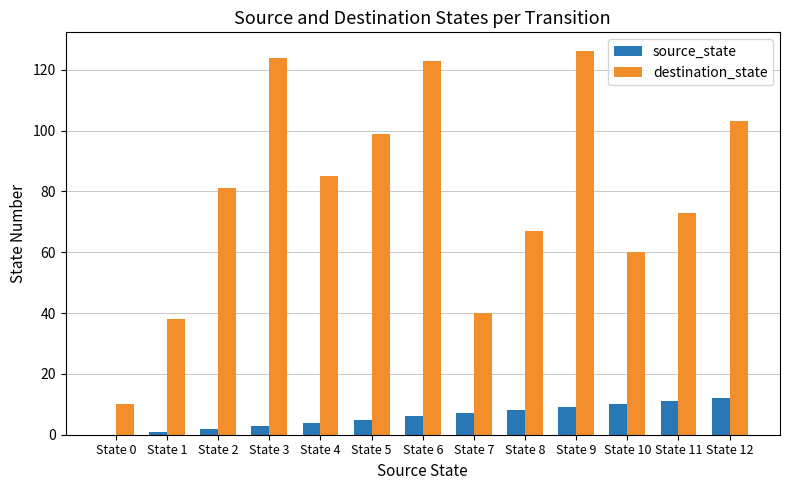

What is the approximate value of destination_state at State 8, to the nearest 10?

70